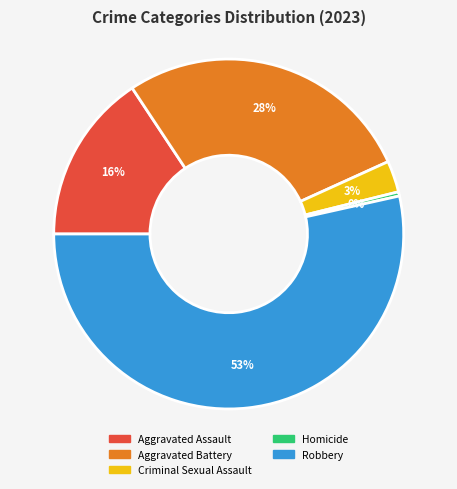

What is the smallest slice in the pie chart?

Homicide